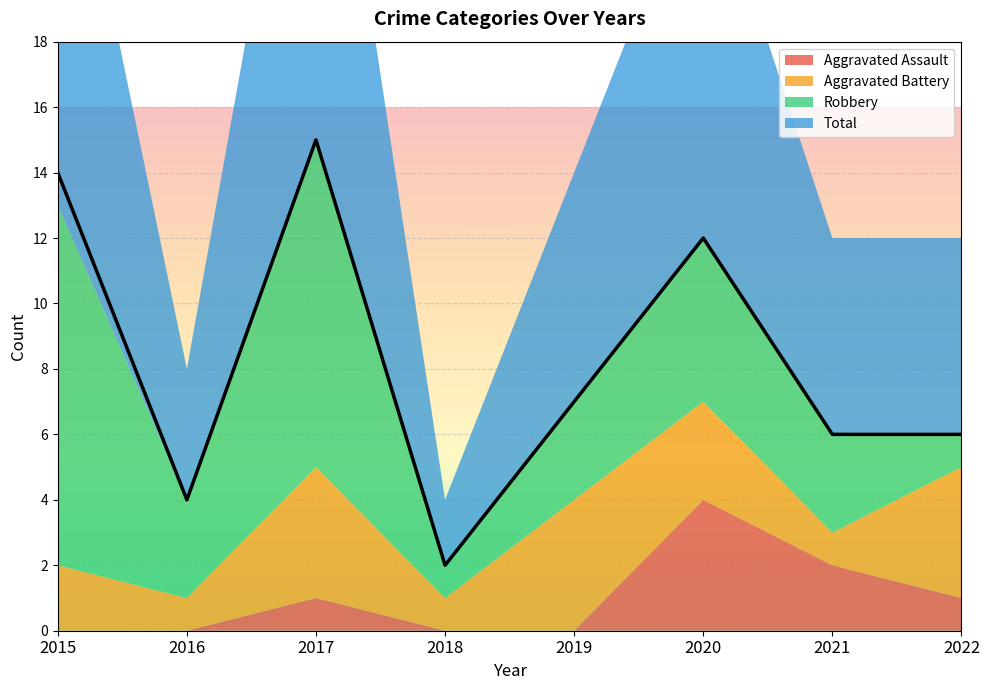

Where does the Aggravated Assault series first go above 1?

2020